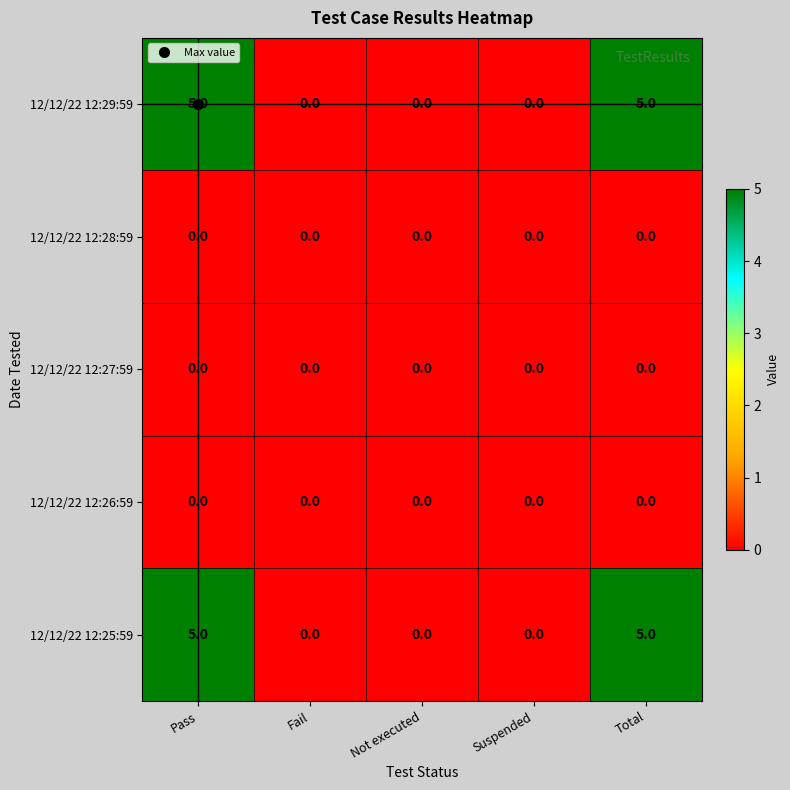

How many 12/12/22 12:29:59 values are between 0 and 5?

5